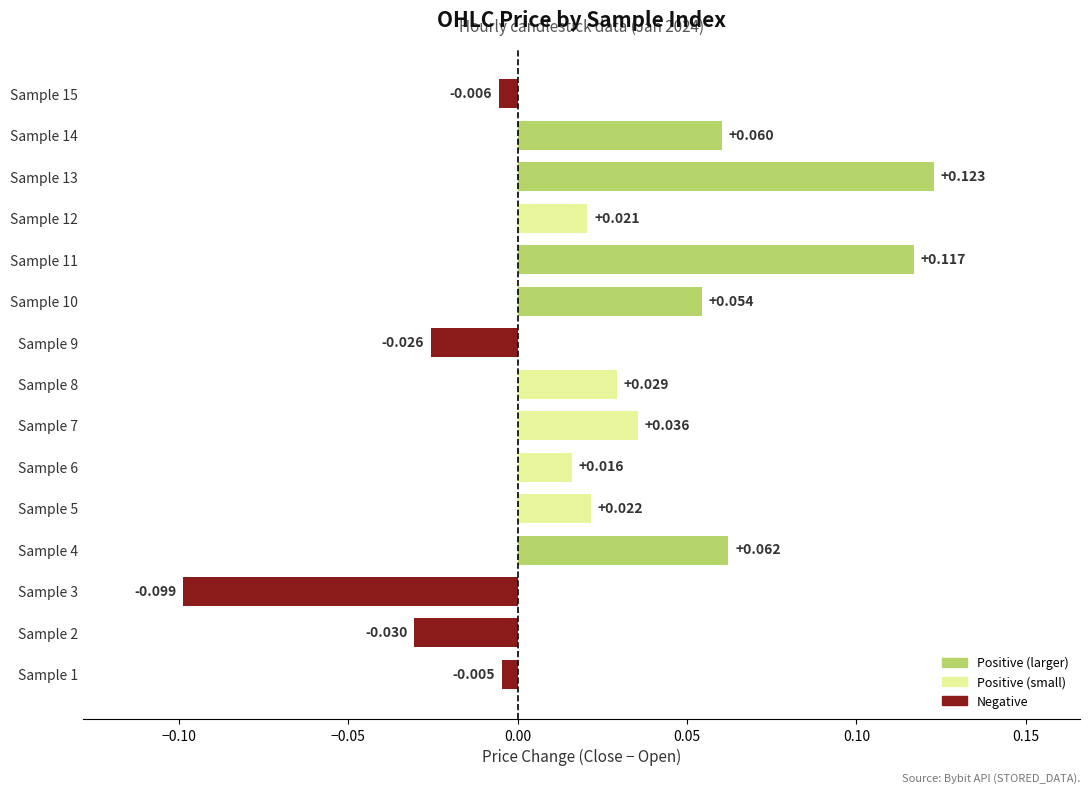

How many data points does each series have?

15